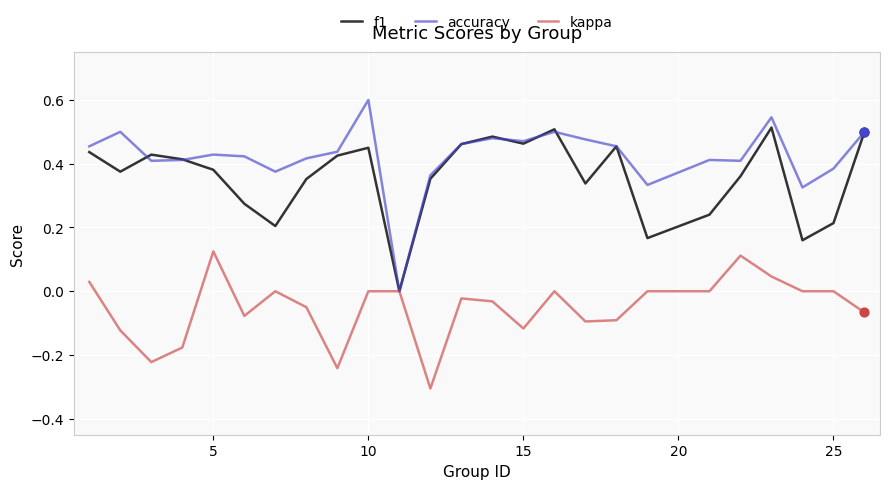

Which series has the widest spread of values?

accuracy